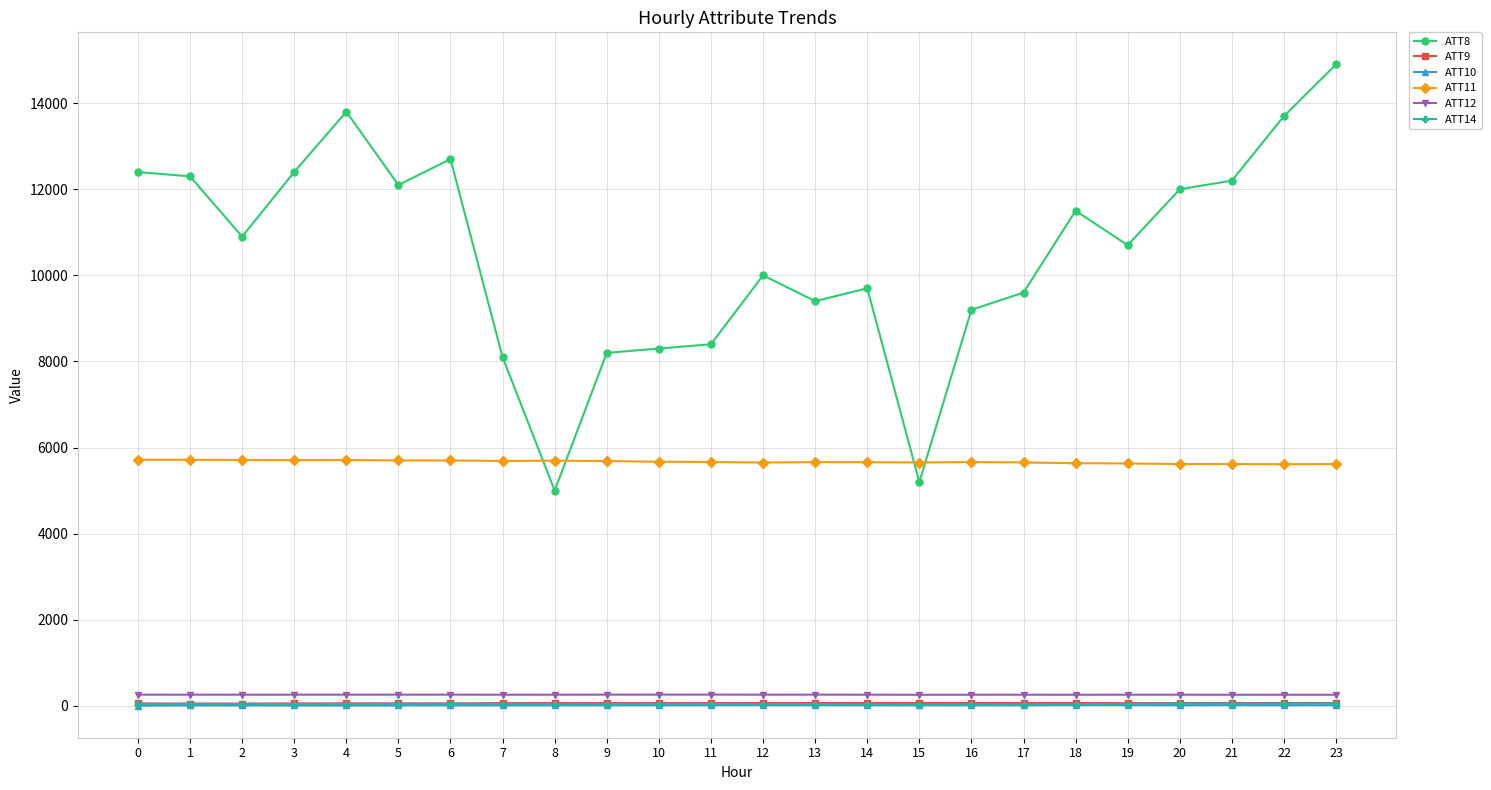

Read the ATT11 value at 12.

5652.1